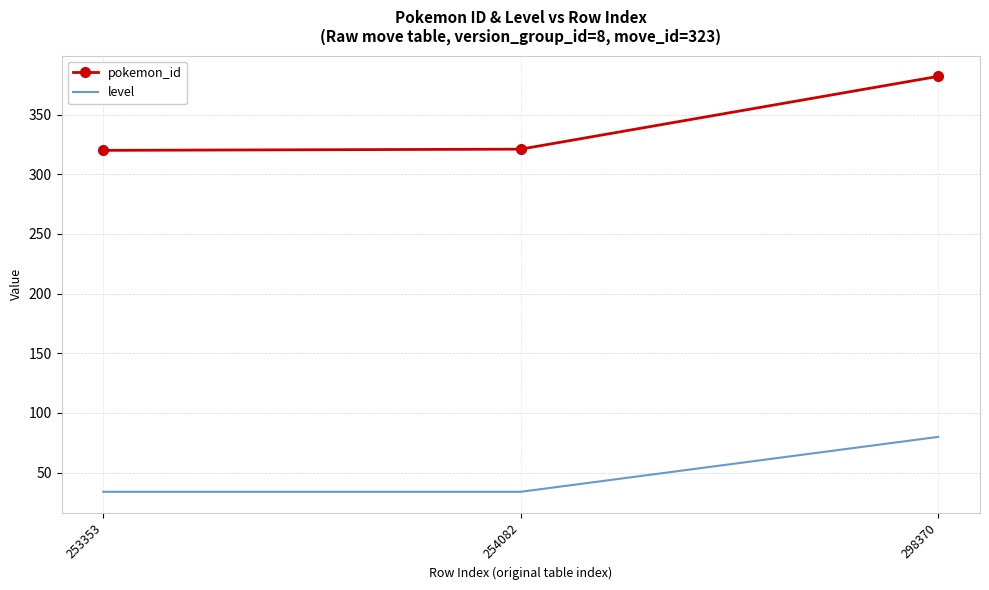

The value of pokemon_id at 298370 is 655. True or false?

False